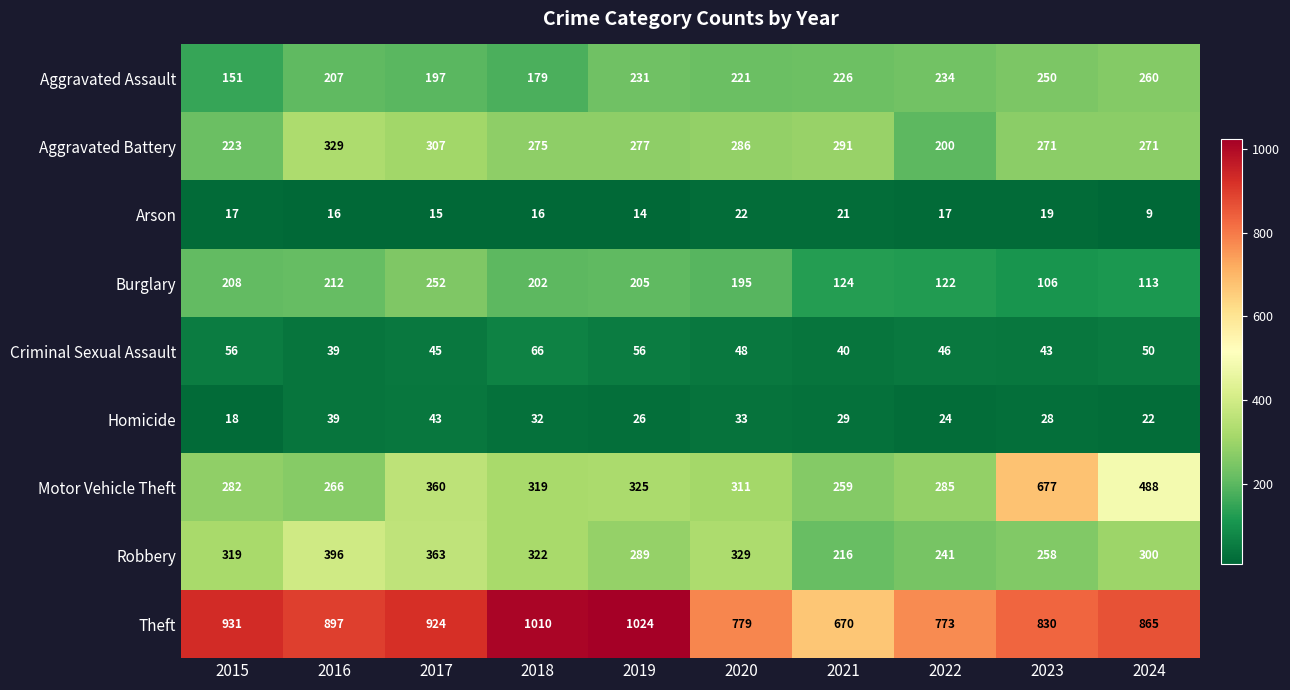

Count the number of categories in the chart.

10